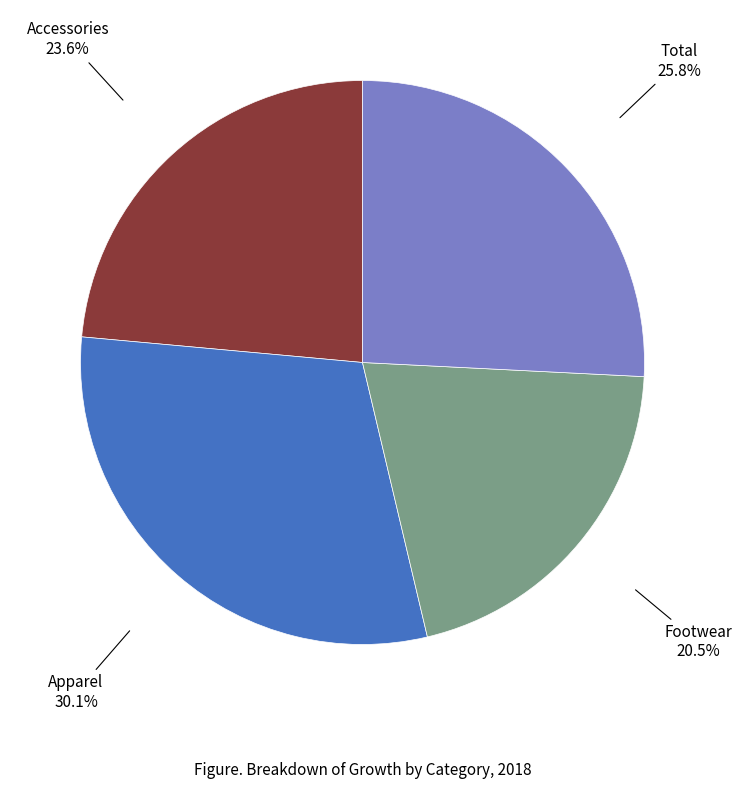

Is there a majority slice in this chart?

No